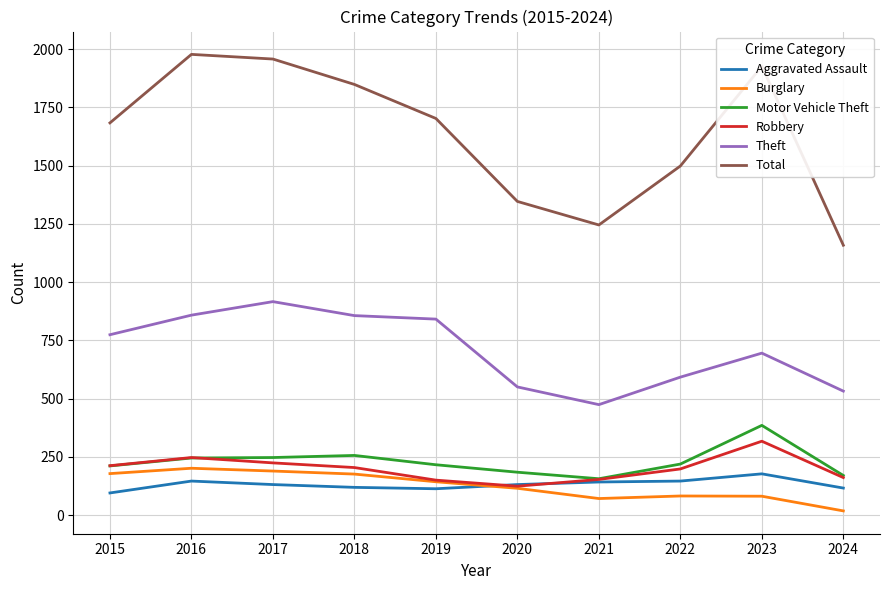

What is the sum of the Aggravated Assault values at 2015 and 2019?

208